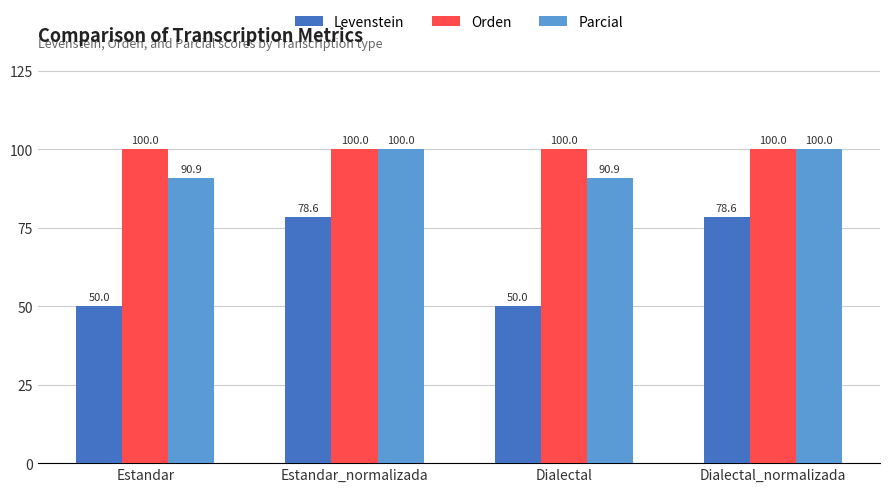

What is the label of the 2nd bar from the left?

Estandar_normalizada